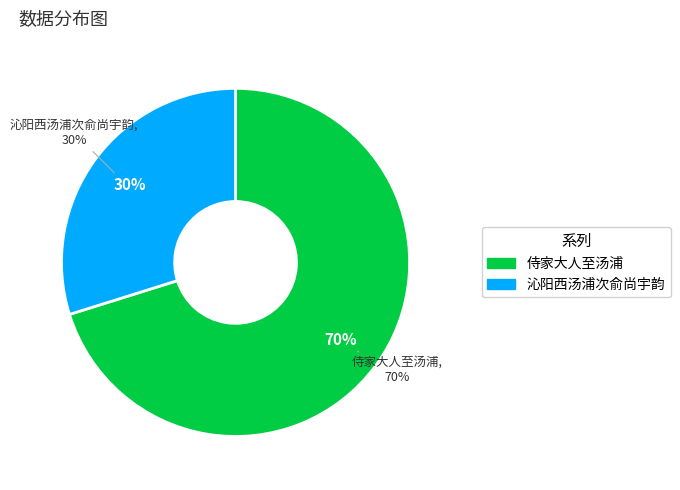

Count the number of slices in the pie.

3